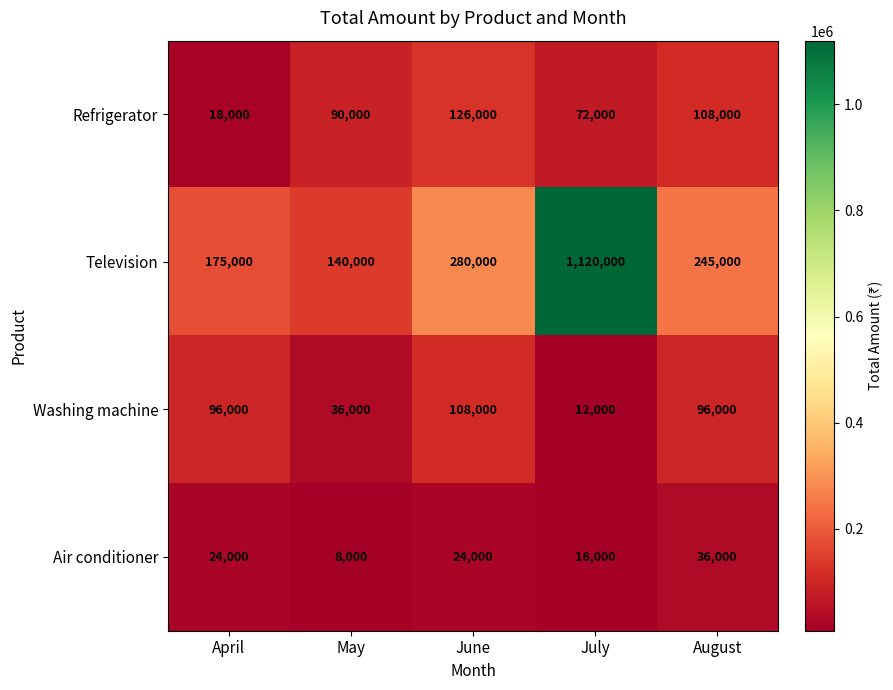

The value of Washing machine at August is 139014. True or false?

False